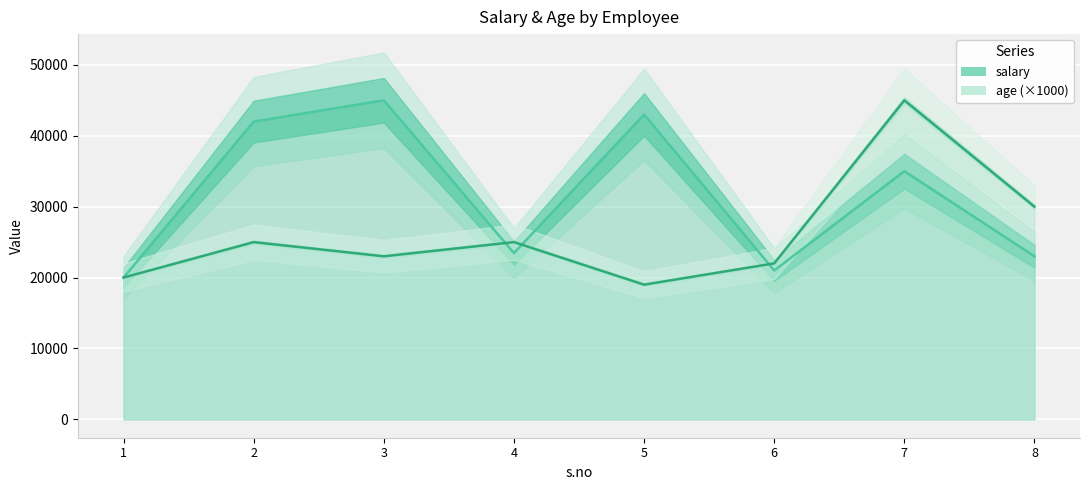

Is it true that salary (line) equals 35000 at 7?

True